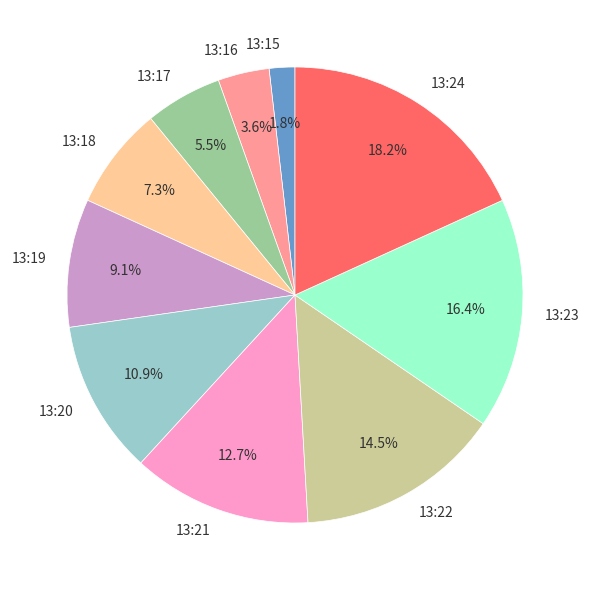

Which has a higher value, 13:17 or 13:18?

13:18